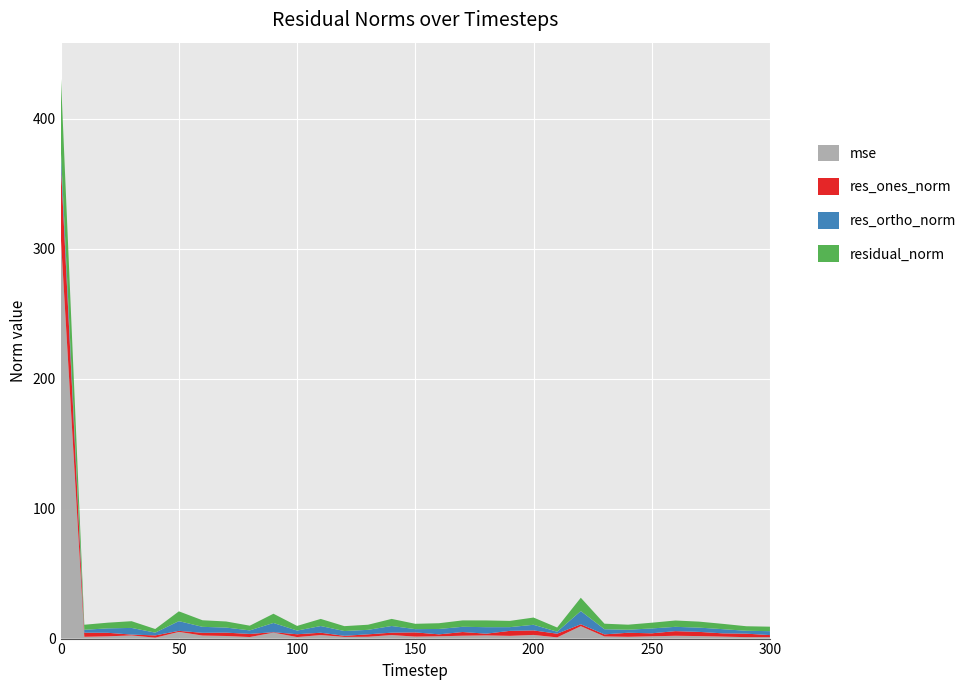

Reading right to left, list all the values displayed in this chart.

mse: 300=1.1	290=1.1	280=1.5	270=1.9	260=2.2	250=1.8	240=1.4	230=1.7	220=9.6	210=0.9	200=2.8	190=2.1	180=2.4	170=2.2	160=1.8	150=1.5	140=2.7	130=1.4	120=1.3	110=2.7	100=1.2	90=4.6	80=1.2	70=2.0	60=2.3	50=5.2	40=0.7	30=2.4	20=1.7	10=1.4	0=310.7
res_ones_norm: 300=1.6	290=2.7	280=2.5	270=3.2	260=3.6	250=2.3	240=3.1	230=1.6	220=1.5	210=2.8	200=3.5	190=3.9	180=1.3	170=2.8	160=1.5	150=3.2	140=1.8	130=1.9	120=0.8	110=1.8	100=2.2	90=0.3	80=2.4	70=2.6	60=2.1	50=0.8	40=1.8	30=0.6	20=2.7	10=3.2	0=57.6
res_ortho_norm: 300=3.0	290=2.2	280=3.2	270=3.3	260=3.3	250=3.7	240=2.3	230=4.0	220=10.1	210=1.5	200=4.3	190=2.9	180=5.0	170=4.0	160=4.2	150=2.5	140=5.1	130=3.5	120=3.7	110=5.2	100=2.8	90=7.1	80=2.7	70=3.9	60=4.6	50=7.5	40=2.1	30=5.1	20=3.4	10=2.2	0=10.1
residual_norm: 300=3.4	290=3.5	280=4.1	270=4.6	260=4.9	250=4.4	240=3.9	230=4.3	220=10.3	210=3.2	200=5.6	190=4.8	180=5.2	170=4.9	160=4.4	150=4.1	140=5.5	130=3.9	120=3.8	110=5.5	100=3.6	90=7.1	80=3.6	70=4.7	60=5.1	50=7.5	40=2.8	30=5.2	20=4.4	10=3.9	0=58.5